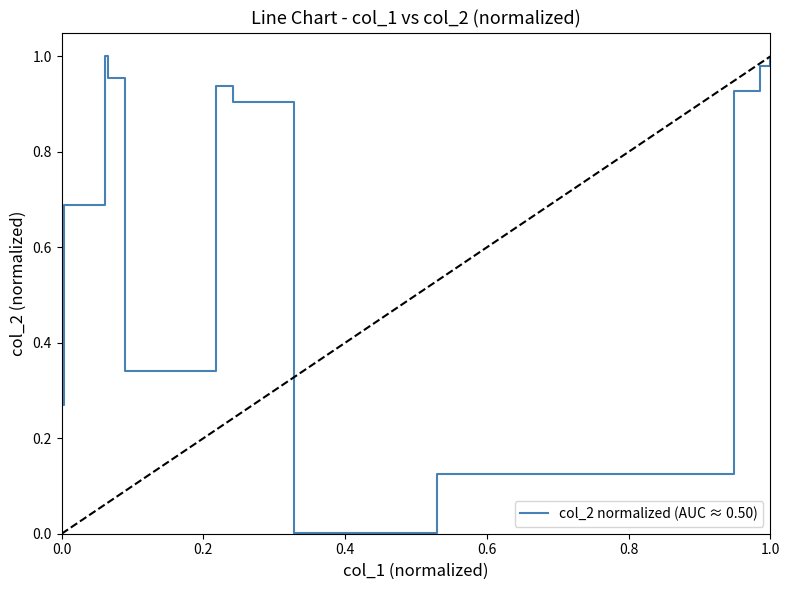

Is this an area chart (filled region under the line)?

No